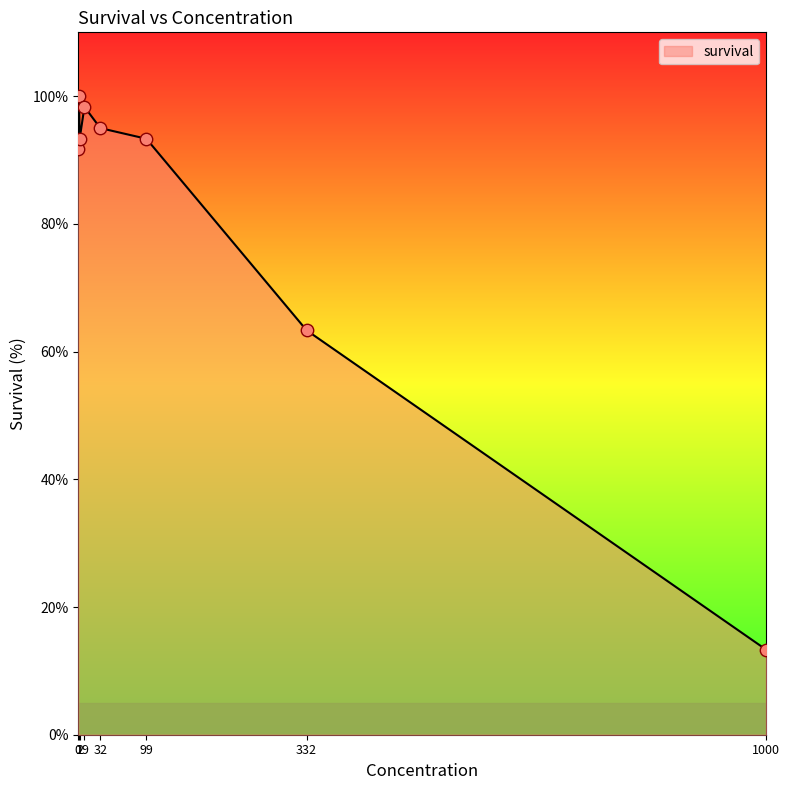

Approximately how many times larger is the value at 99 compared to 2?

1.0